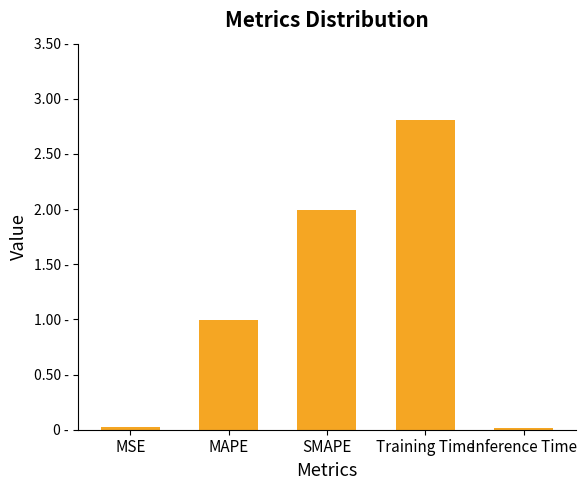

Are the bars grouped side by side (vs. stacked)?

No